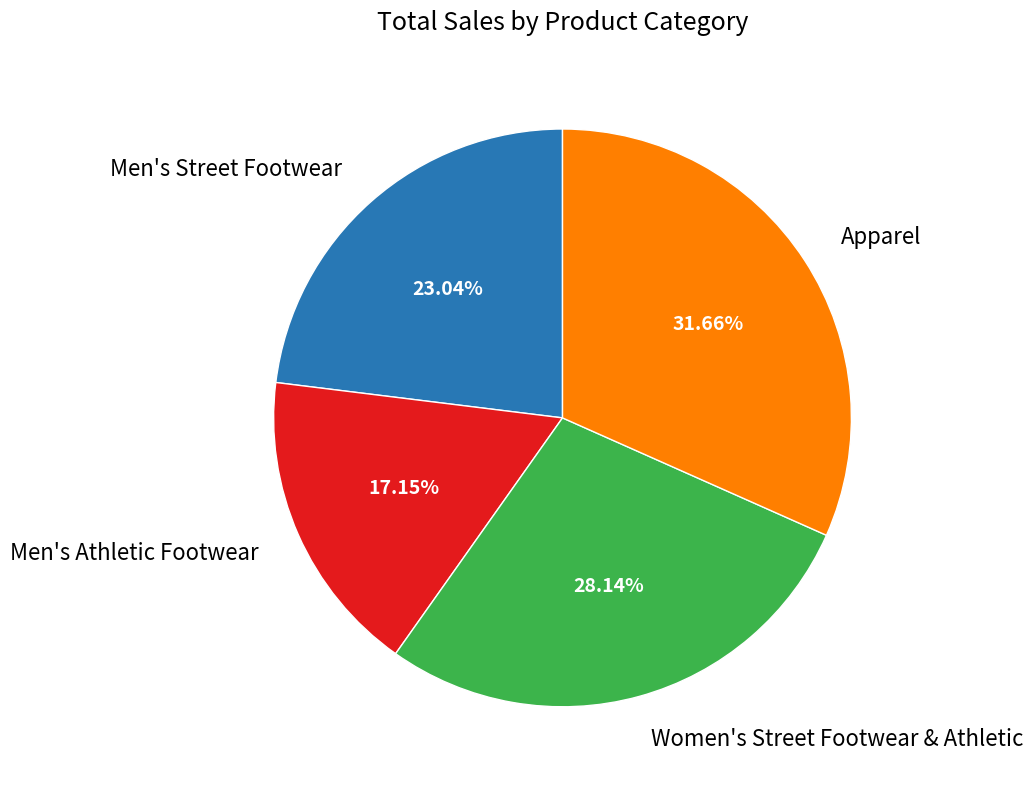

Is there any slice that represents more than half of the pie?

No